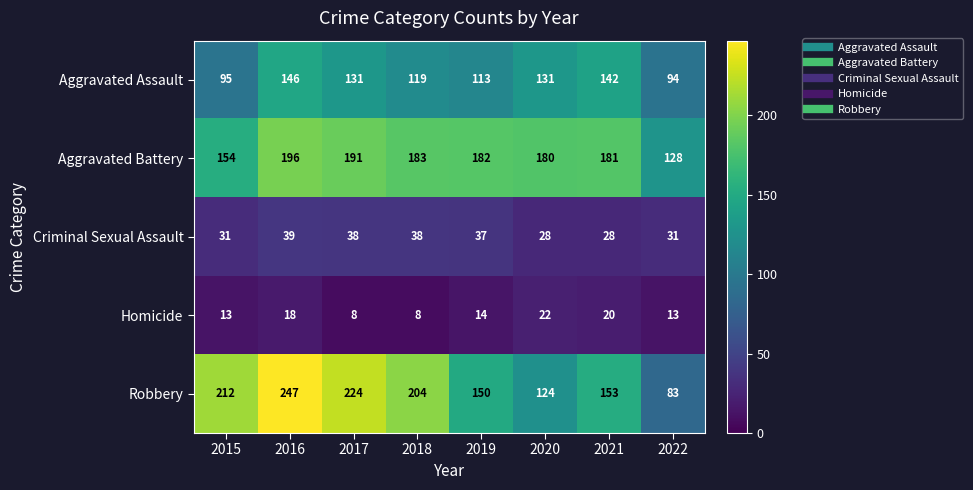

Which series has the widest spread of values?

Robbery